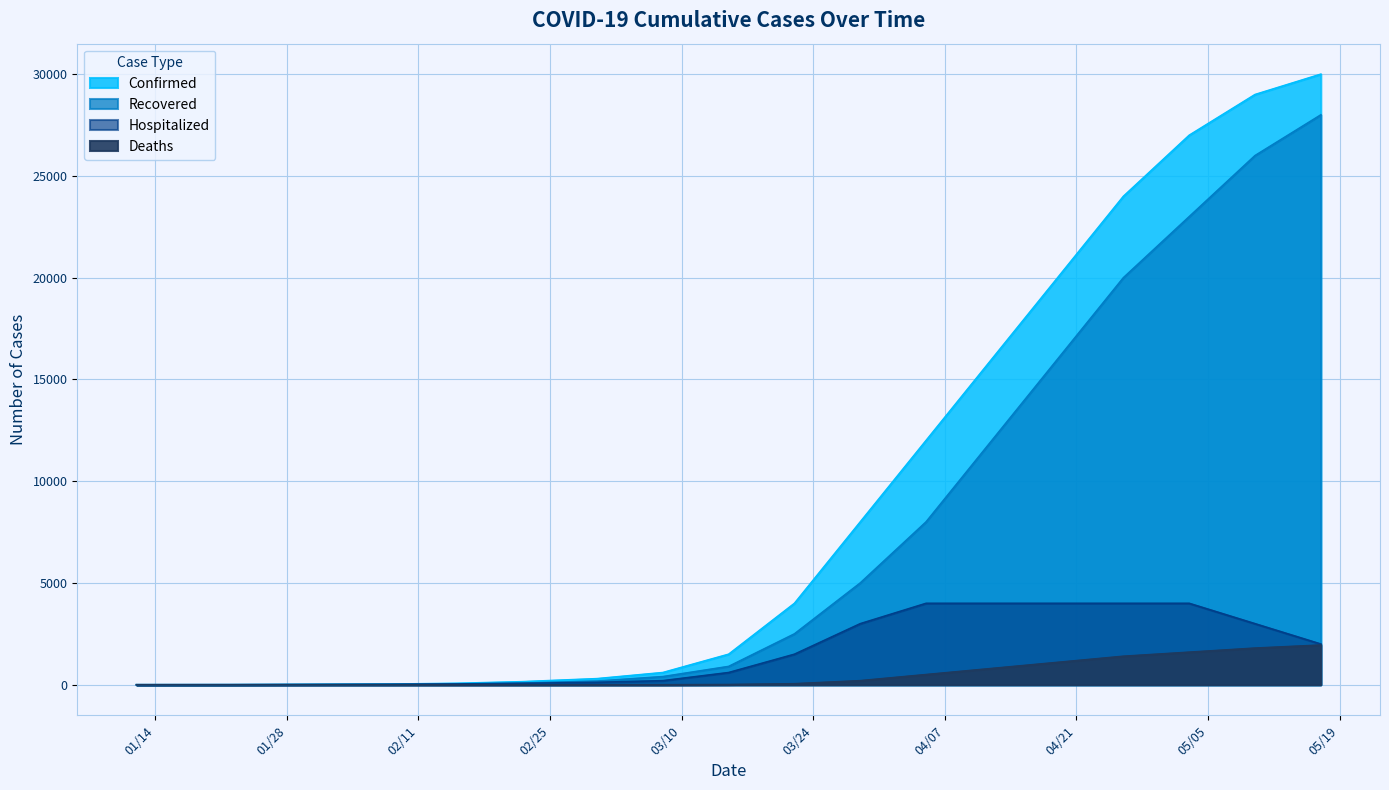

True or false: Deaths and Confirmed intersect in this chart.

False